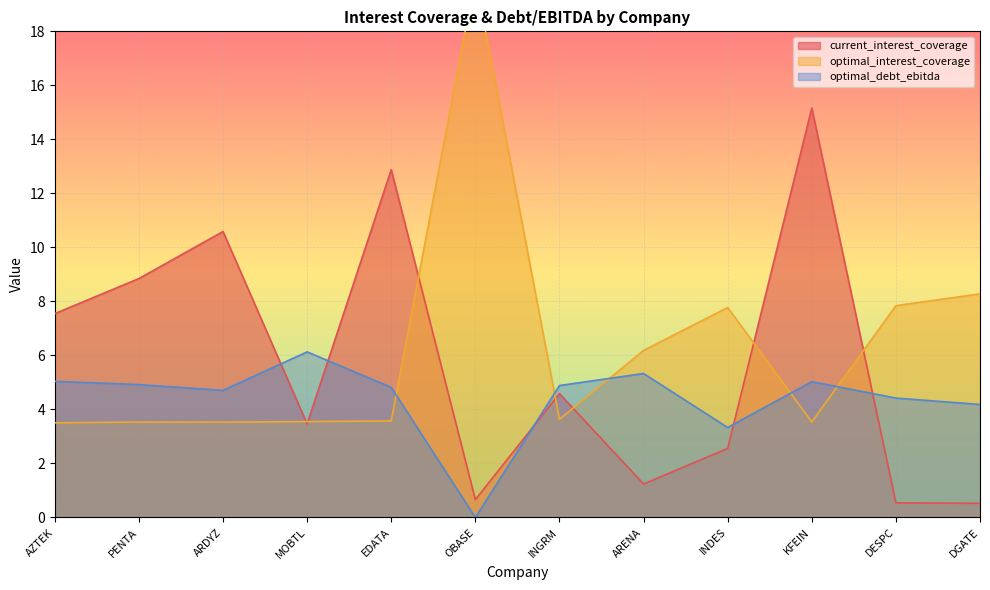

Which category has the lowest value in the optimal_debt_ebitda series?

OBASE